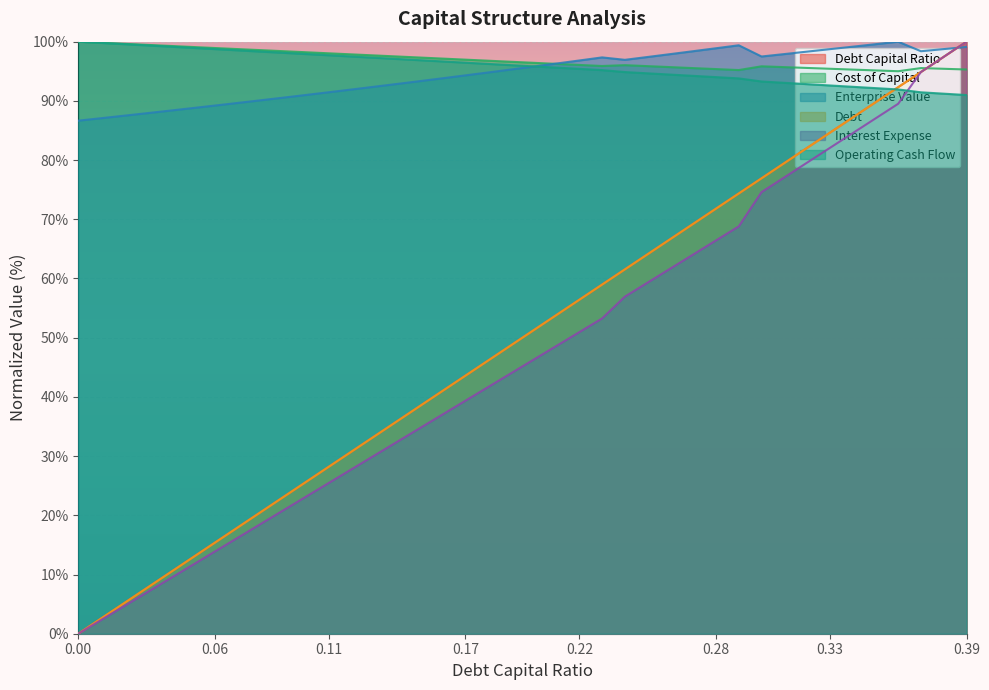

True or false: enterprise_value and operating_cash_flow intersect in this chart.

True